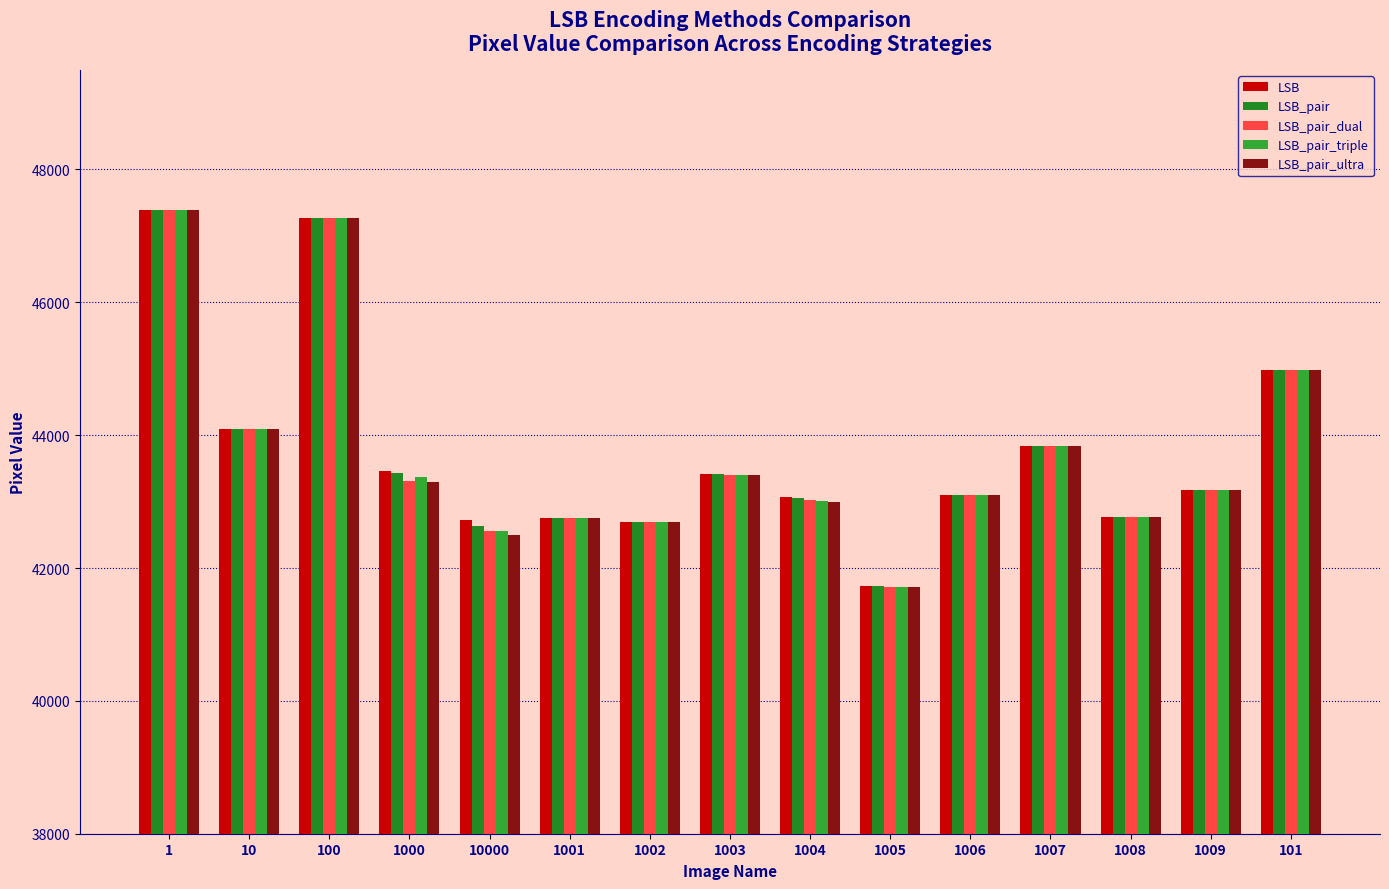

What is the spread (max minus min) of values at 1000?

164